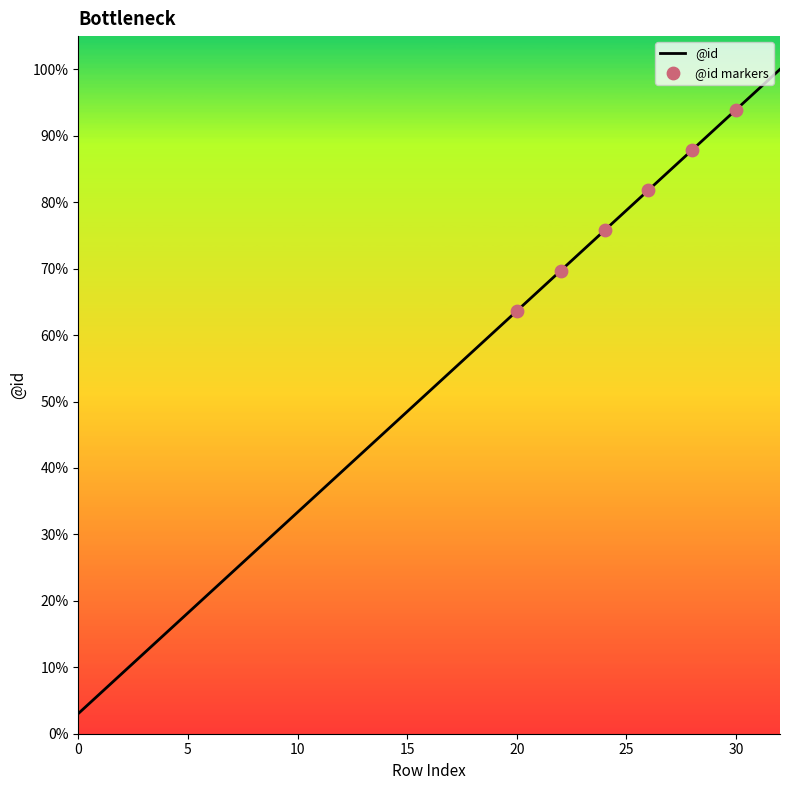

What is the greatest value displayed?

100.0